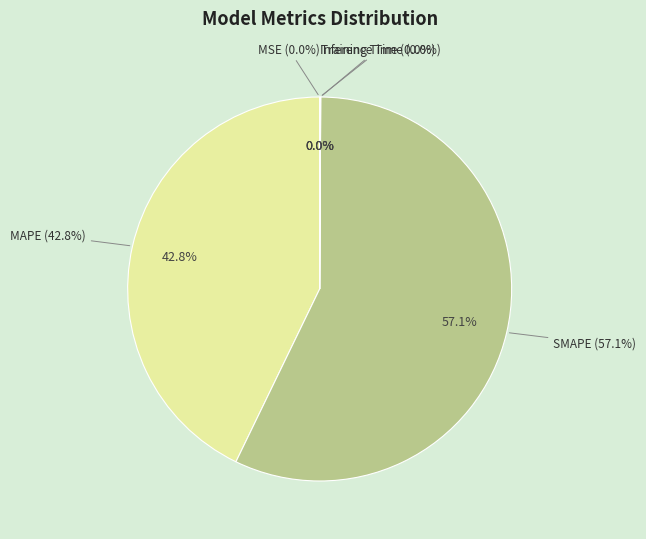

How many segments does this pie chart have?

5